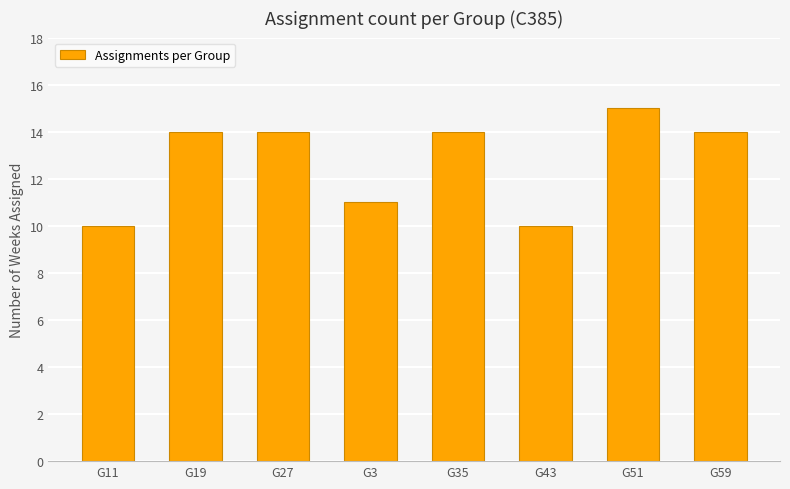

Where is the data nearest to the value 12?

G3